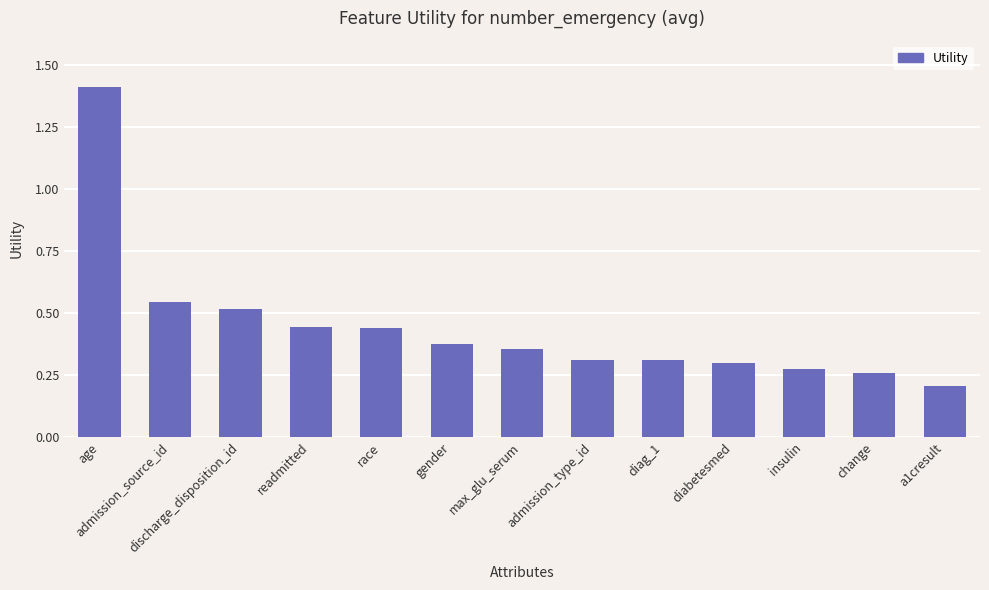

At which label is the value closest to 0?

a1cresult